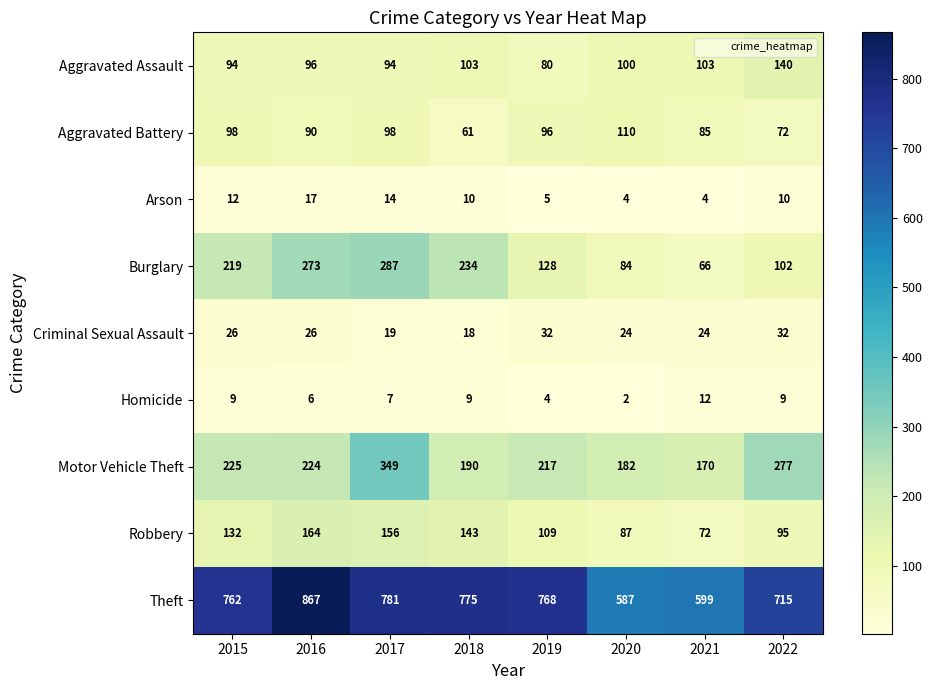

True or false: Aggravated Assault has a value of 135 at 2015.

False